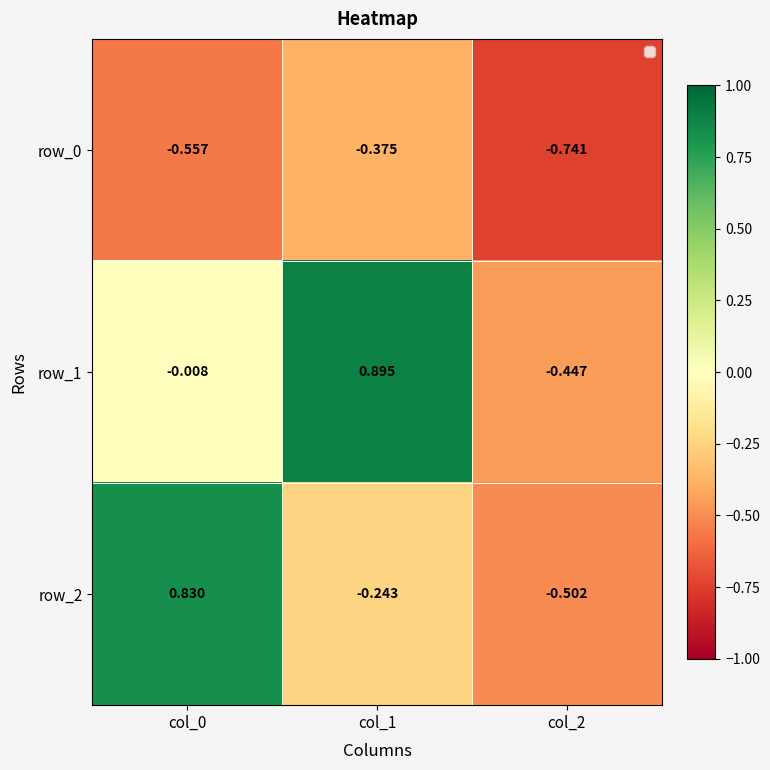

Is the value of row_2 at col_1 greater than the value of row_1 at col_2?

Yes